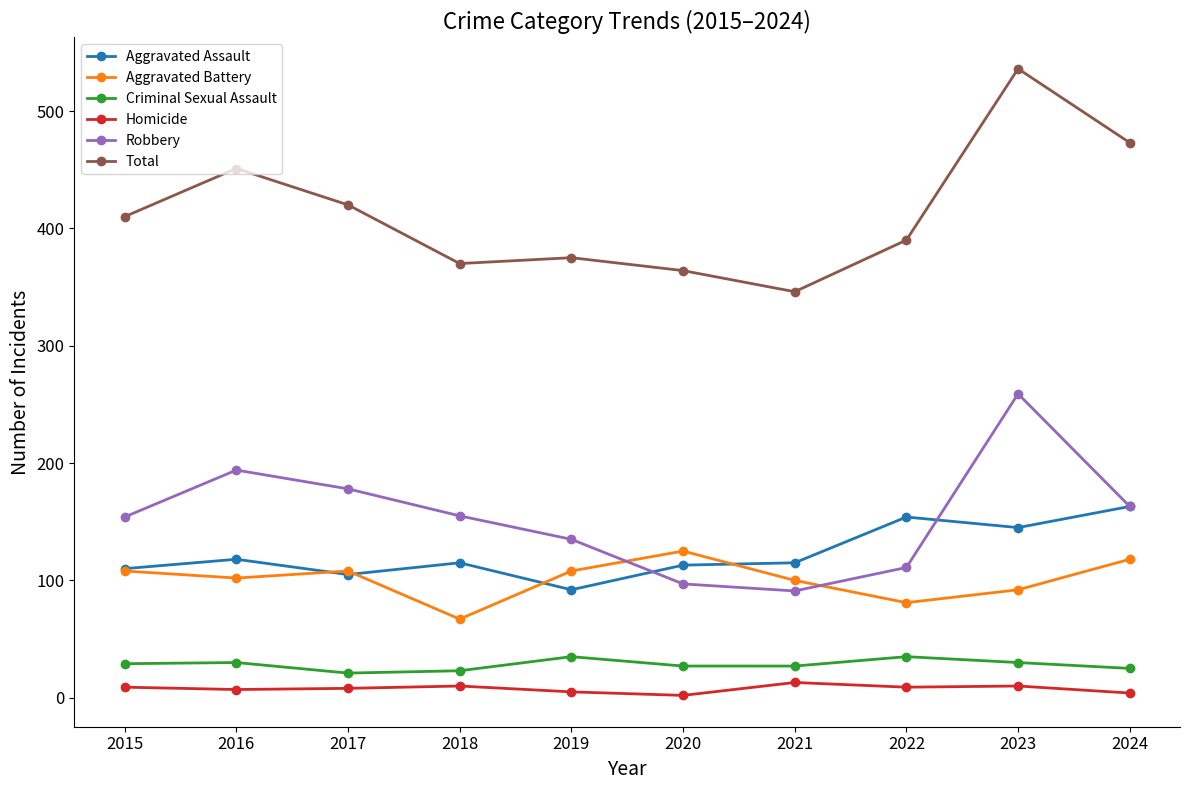

How many data points does each series have?

10